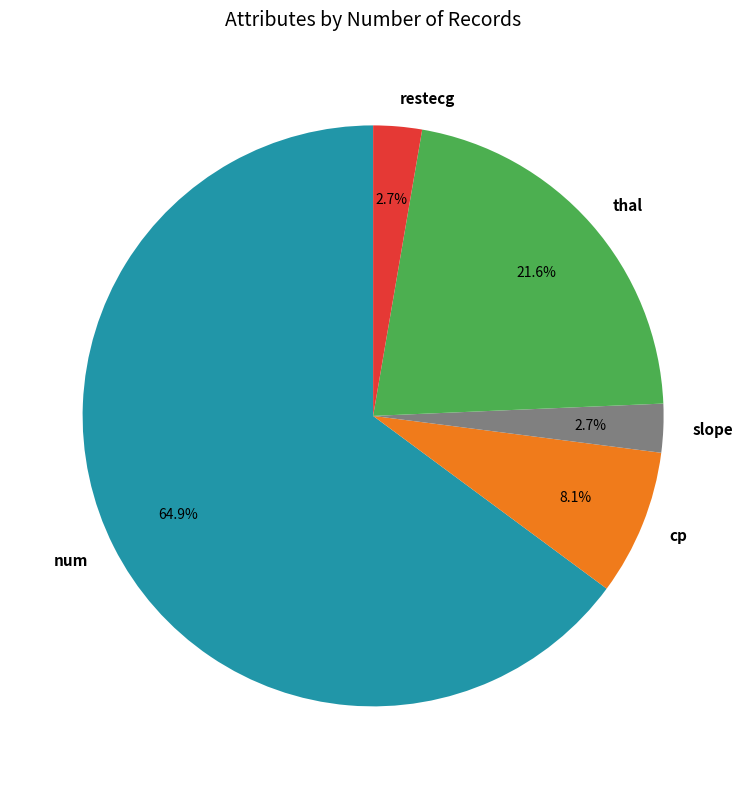

To the nearest percent, what is the combined percentage of restecg and num?

68%